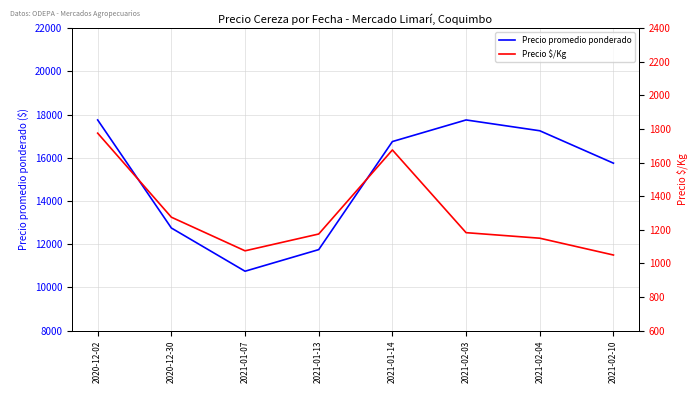

Read the Precio promedio ponderado value at 2020-12-02, to the nearest 10.

17750